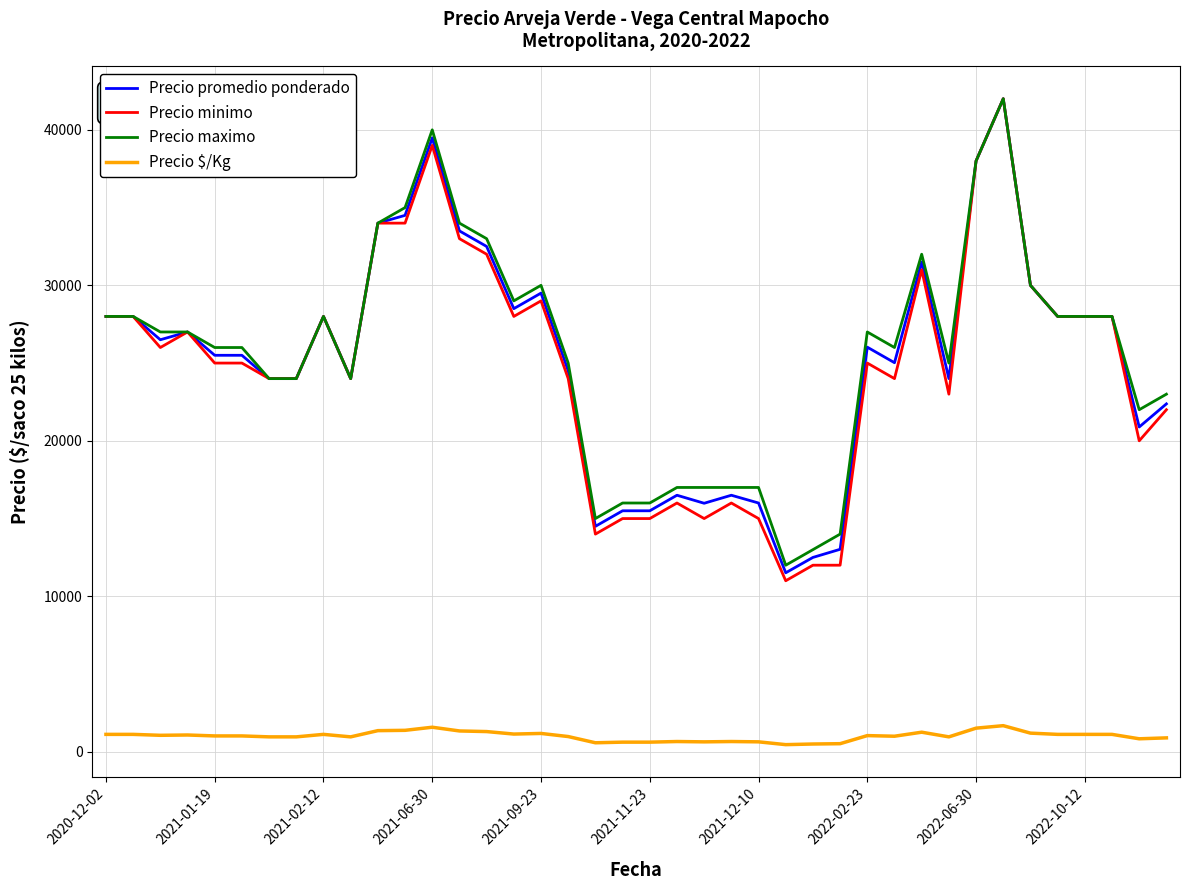

True or false: Precio promedio ponderado has more than 2 interior local peaks.

True